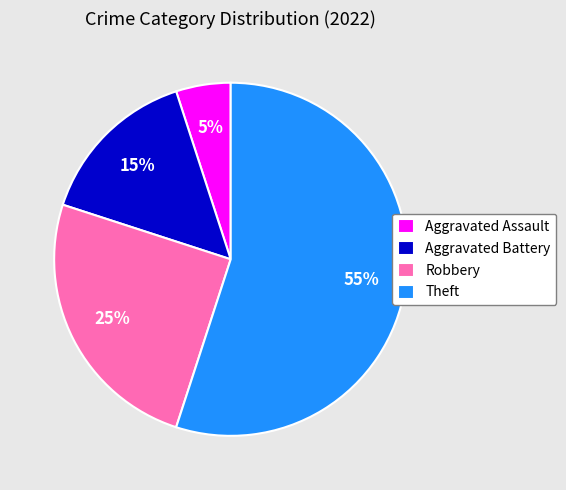

To the nearest percent, what percentage of the pie is Theft?

55%